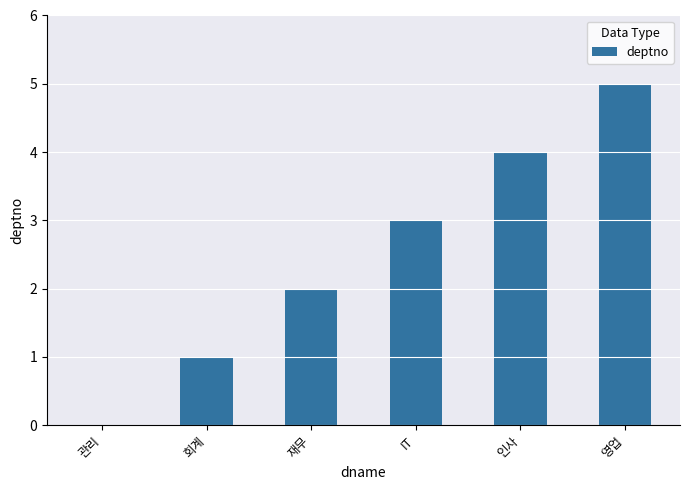

The chart shows a value of 5 at 영업. True or false?

True